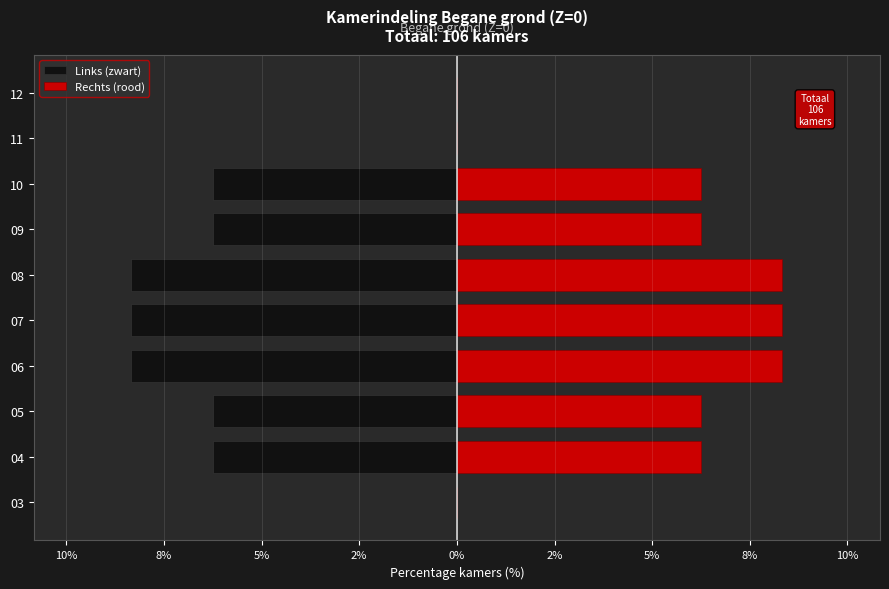

How many data points does each series have?

10